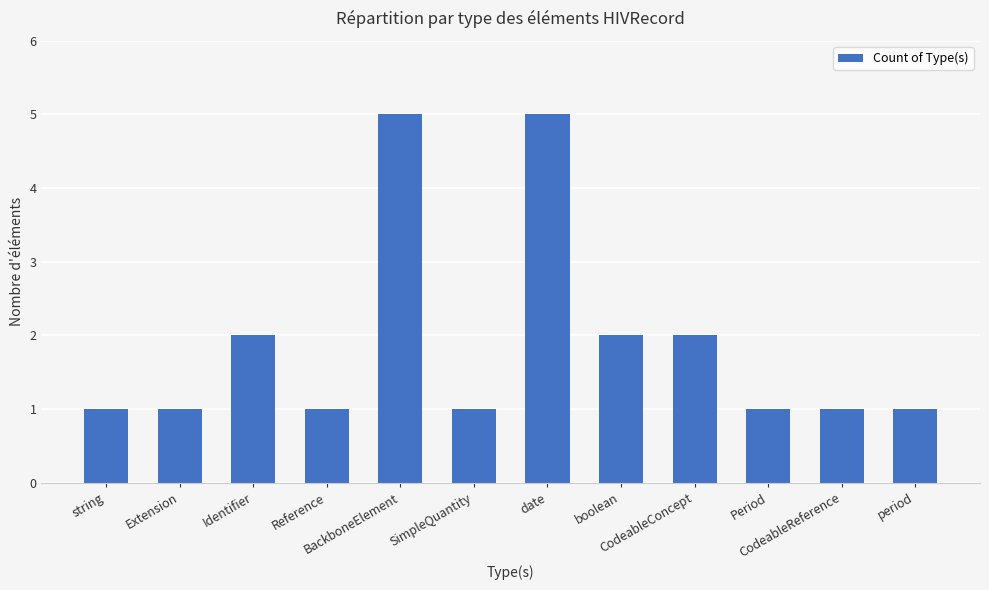

What is the average value?

2